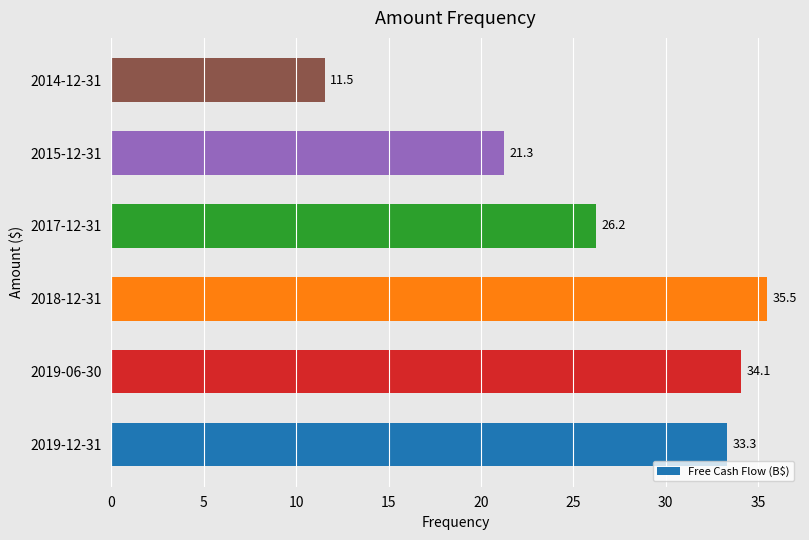

True or false: the data shows 14.4 at 2017-12-31.

False